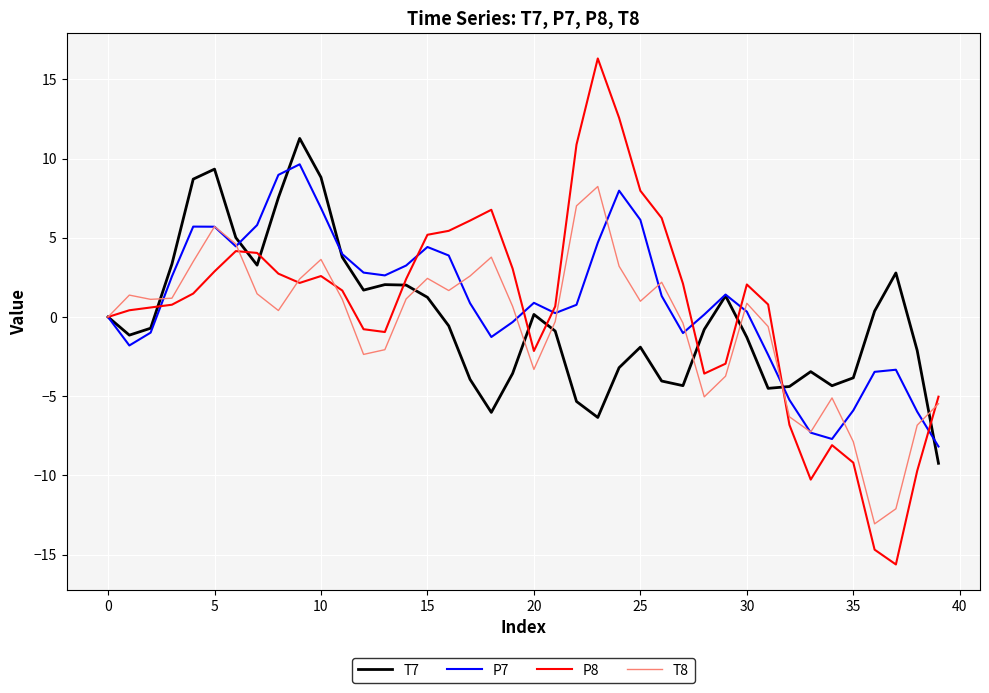

What is the sum of all T8 values?

-20.6